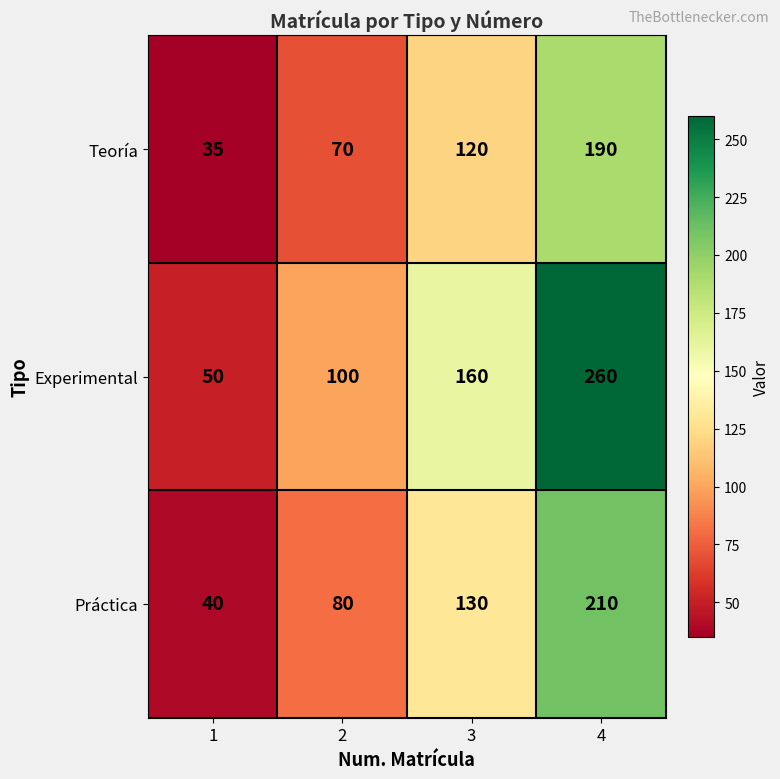

Reading left to right, transcribe all the data shown in this chart.

Teoría: 35	70	120	190
Experimental: 50	100	160	260
Práctica: 40	80	130	210